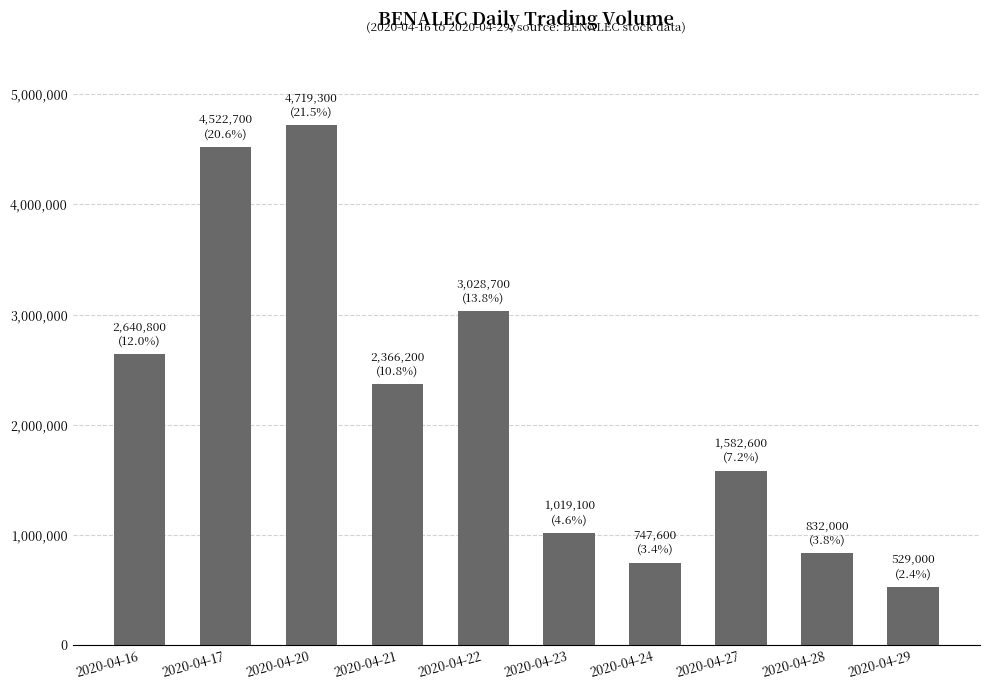

How many values are below 2366200?

5